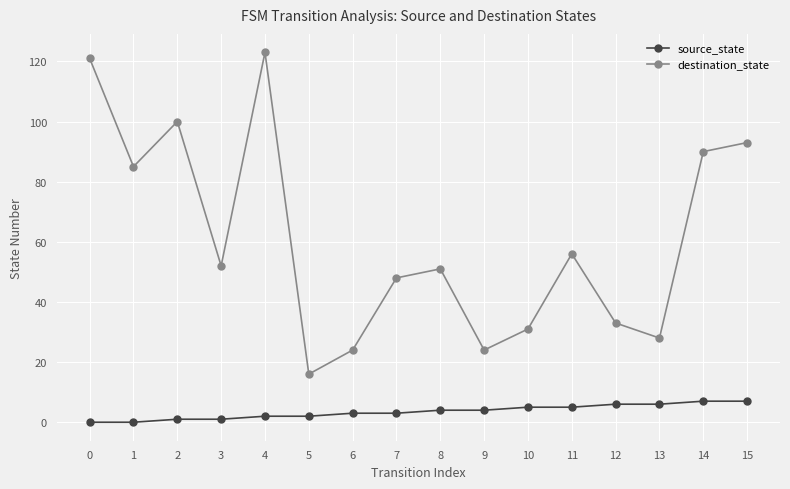

Is it true that destination_state equals 14 at 8?

False